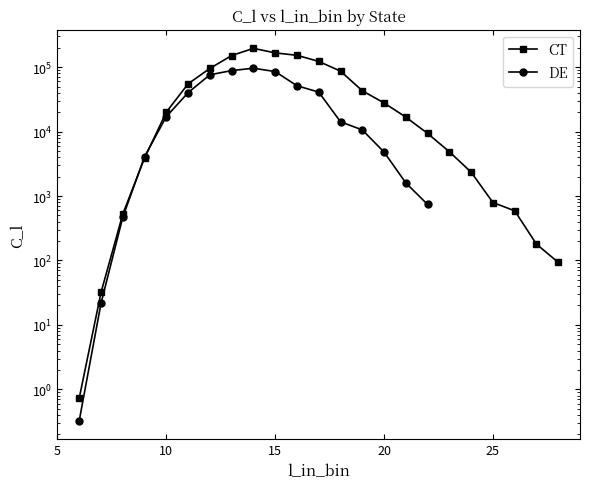

Rank the categories by value from highest to lowest.

14, 15, 16, 13, 17, 12, 18, 11, 19, 20, 10, 21, 22, 23, 9, 24, 25, 26, 8, 27, 28, 7, 6